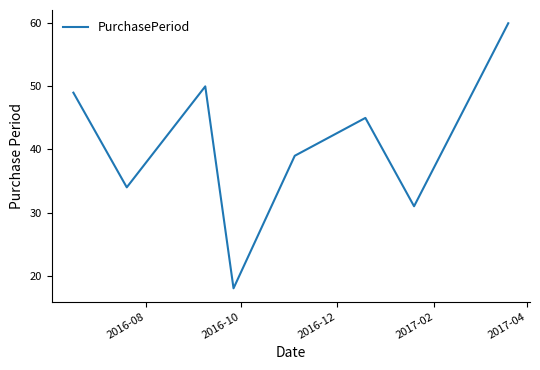

What is the sum of all values?

326